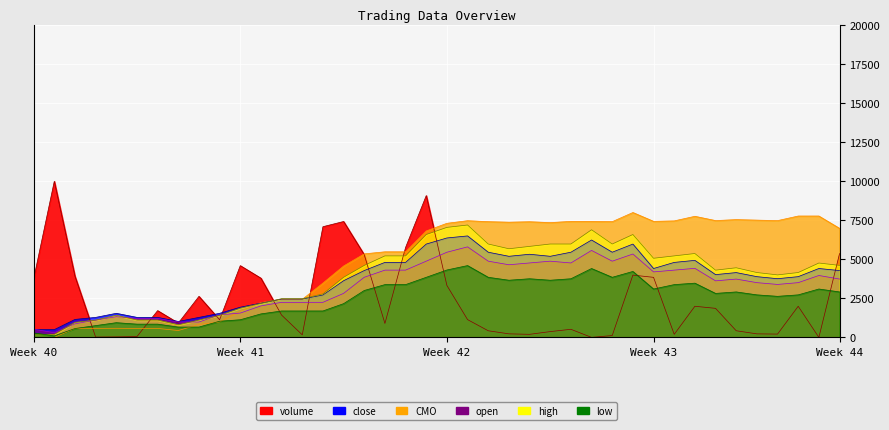

The low series shows 1589.9 at Week 41. True or false?

False